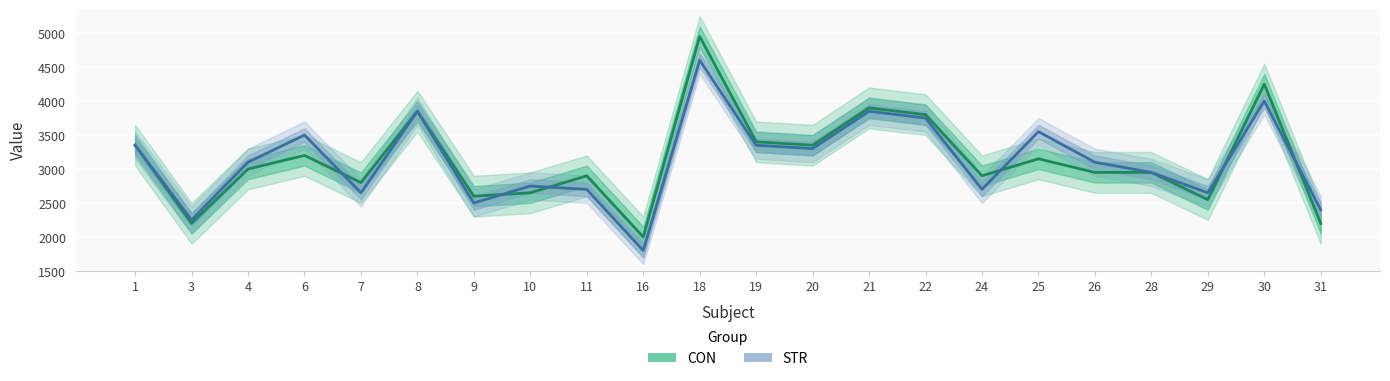

Reading right to left, list all the values displayed in this chart.

CON (mean): 2200	4250	2550	2950	2950	3150	2900	3800	3900	3350	3400	4950	2000	2900	2650	2600	3850	2800	3200	3000	2200	3350
STR (mean): 2400	4000	2650	2950	3100	3550	2700	3750	3850	3300	3350	4600	1800	2700	2750	2500	3850	2650	3500	3100	2250	3350